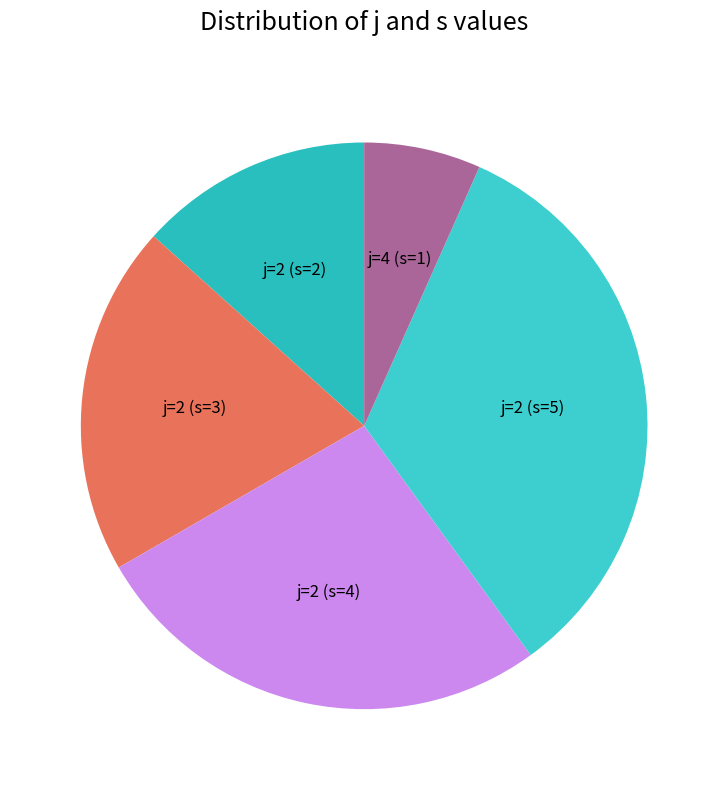

Between j=2 (s=4) and j=2 (s=2), which is larger?

j=2 (s=4)